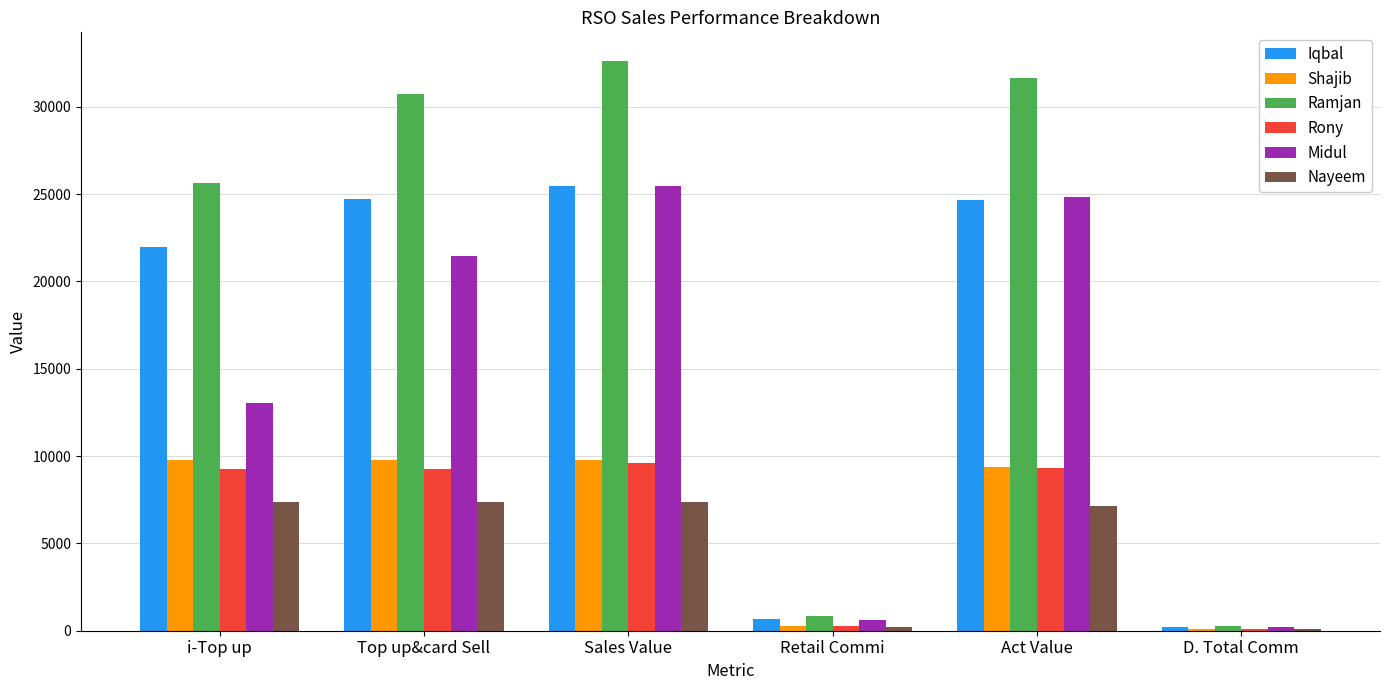

Where is Shajib nearest to the value 4924?

Act Value